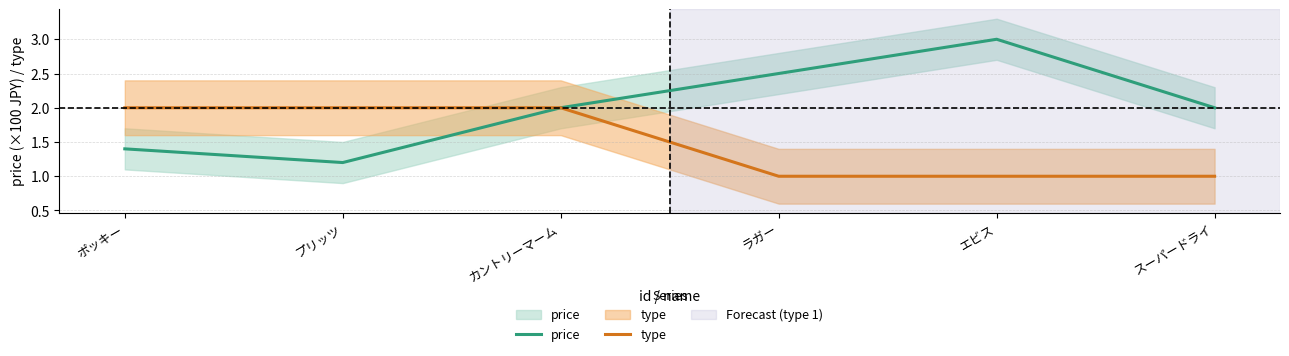

At how many categories does at least one series exceed 1?

6